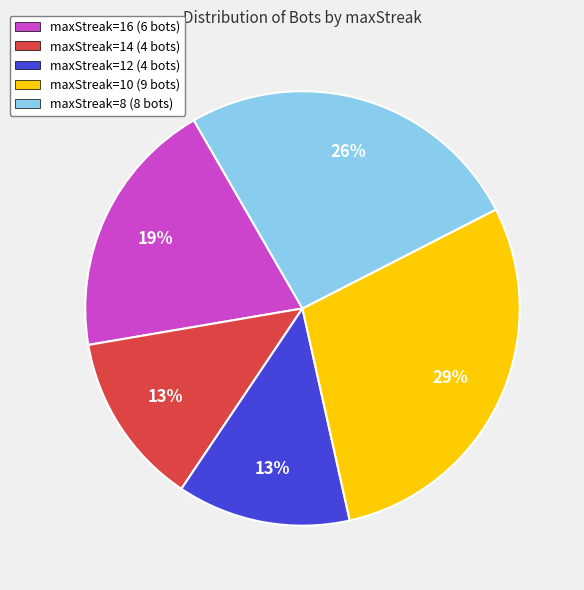

To the nearest percent, what is the average slice percentage?

20%